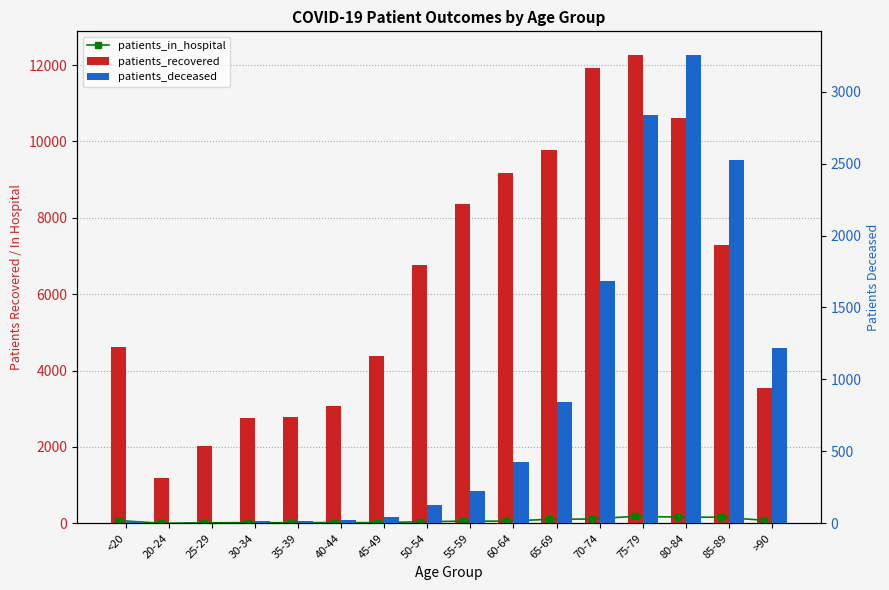

At which category is the sum across all series the highest?

75-79